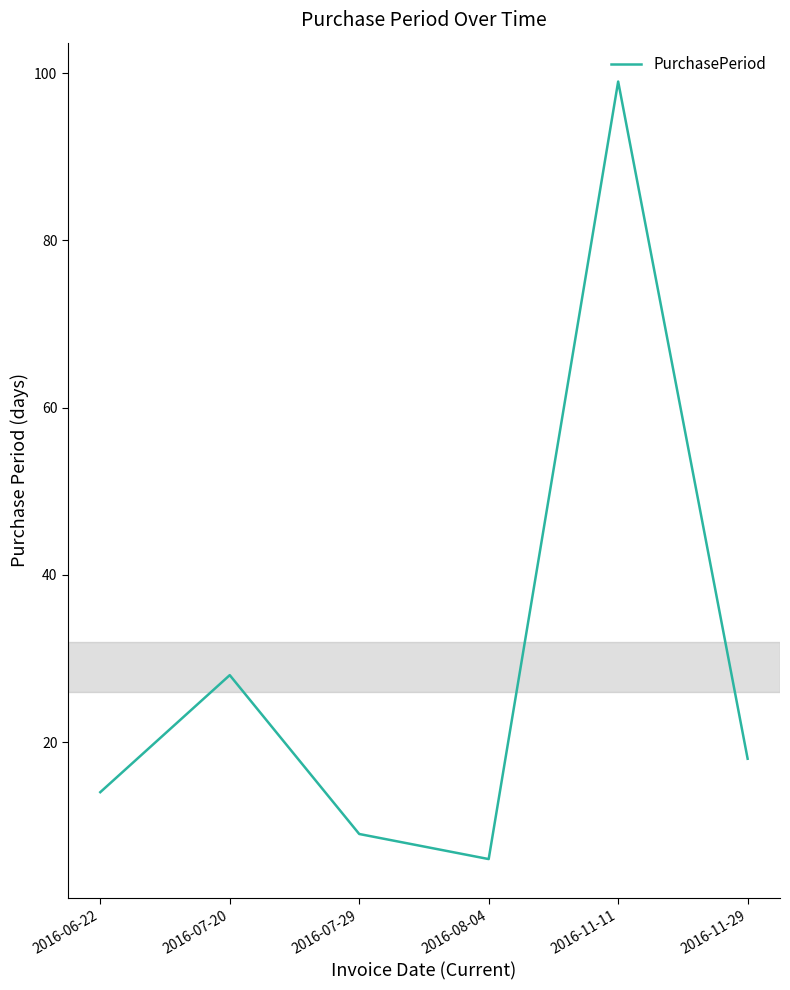

What is the difference between the values at 2016-08-04 and 2016-06-22?

8